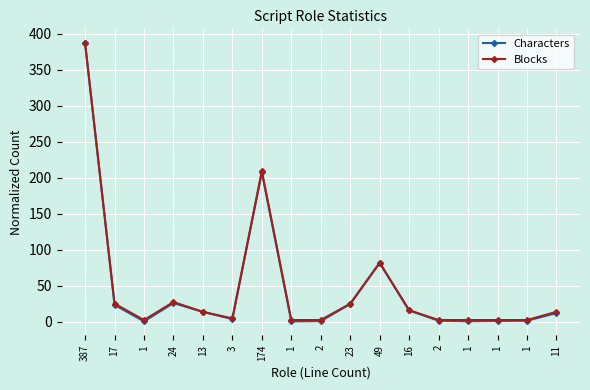

How many interior local valleys does the Blocks series have?

2